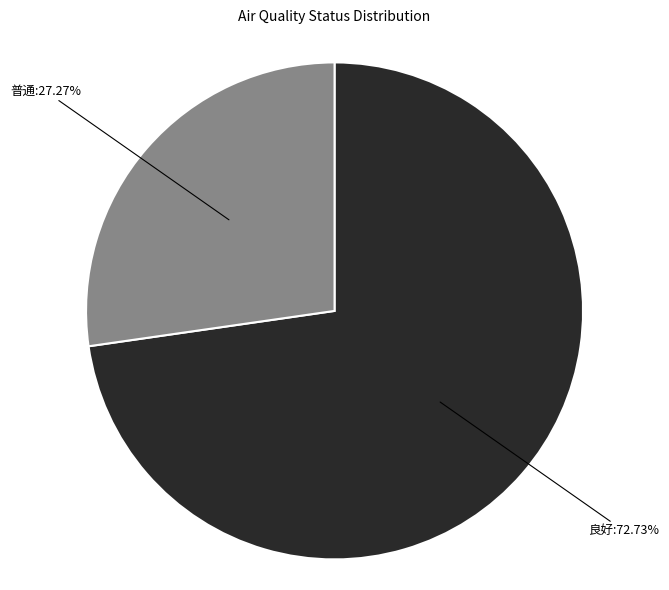

Does any single category account for the majority?

Yes